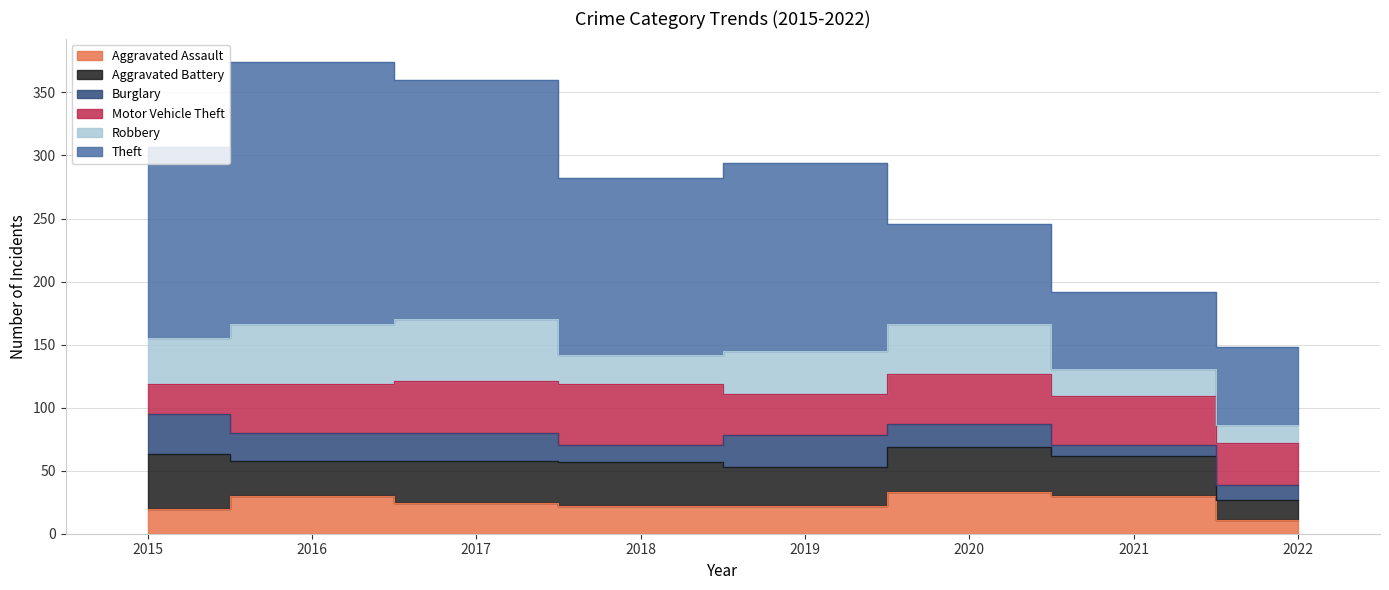

How many interior local peaks does the Aggravated Assault series have?

2